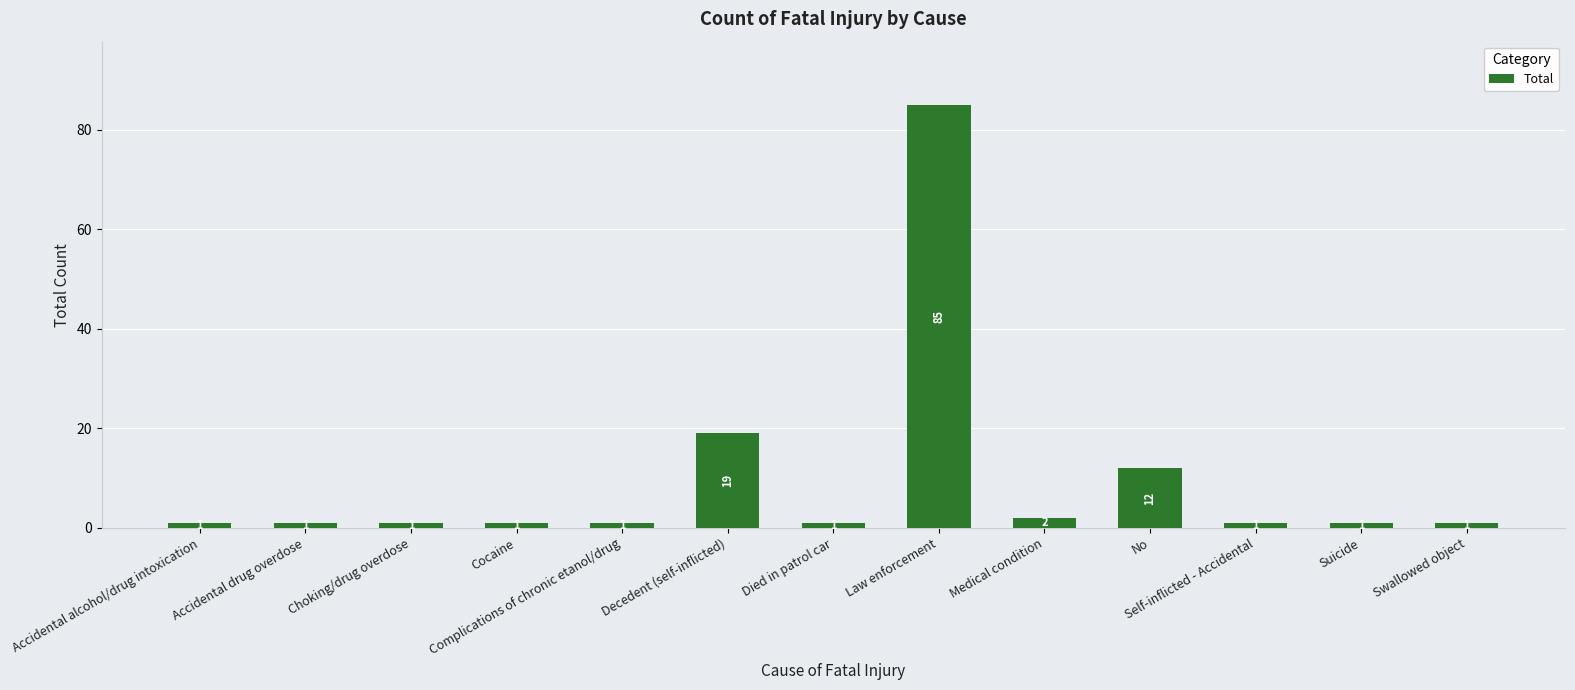

What position from the left is Swallowed object?

13